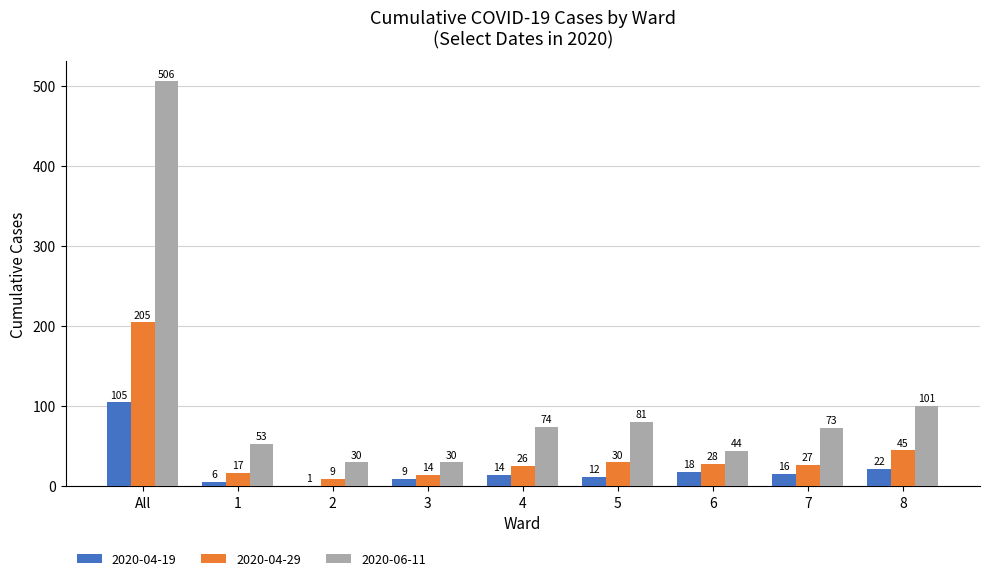

What is the spread (max minus min) of values at 3?

21